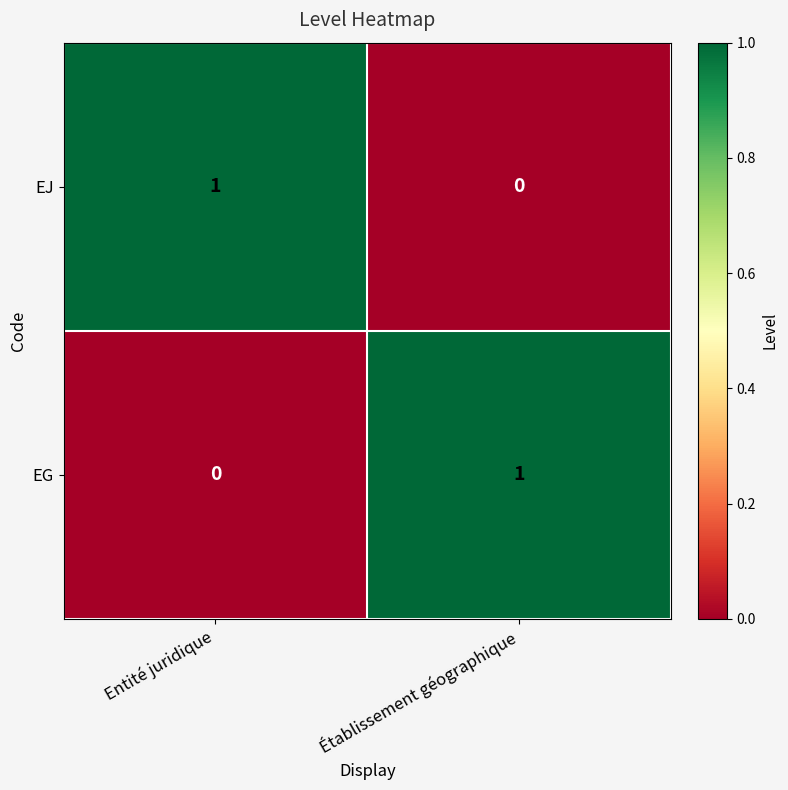

Is it true that EJ equals 0 at Établissement géographique?

True